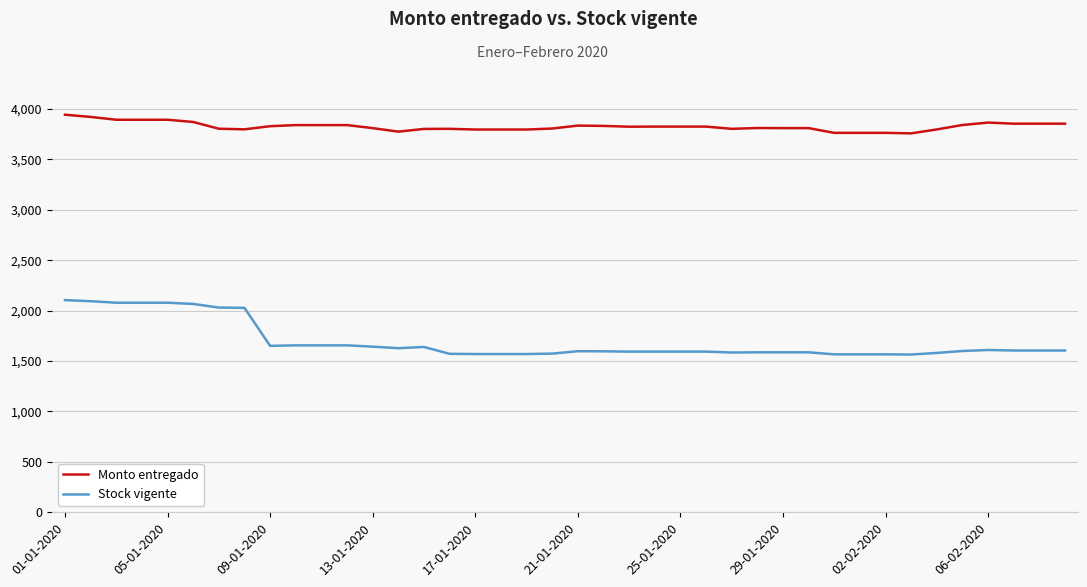

List the series in order of their overall mean, lowest first.

Stock vigente, Monto entregado